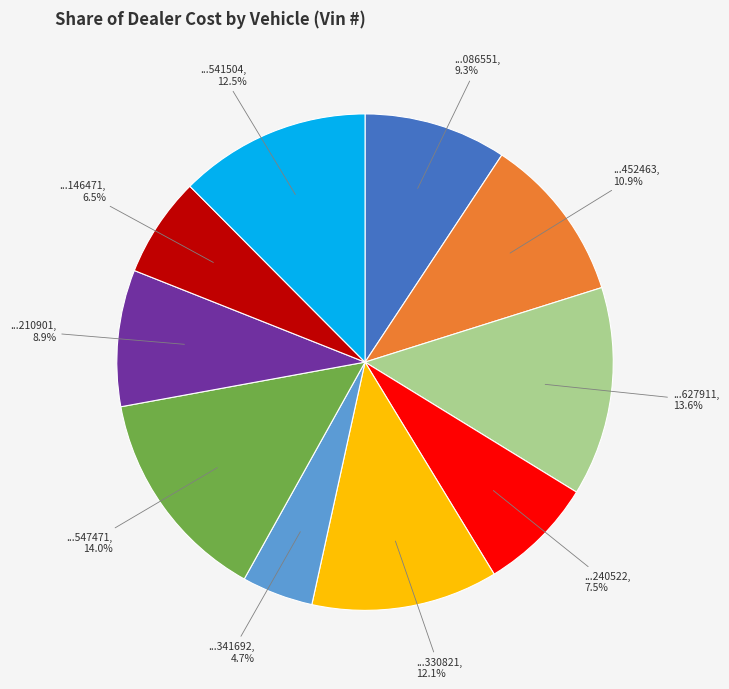

How many segments does this pie chart have?

10